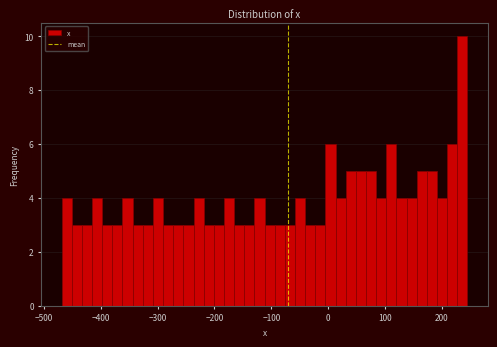

Around what value on the x-axis is the tallest bar? Give the approximate position of its centre, as read against the axis.

240